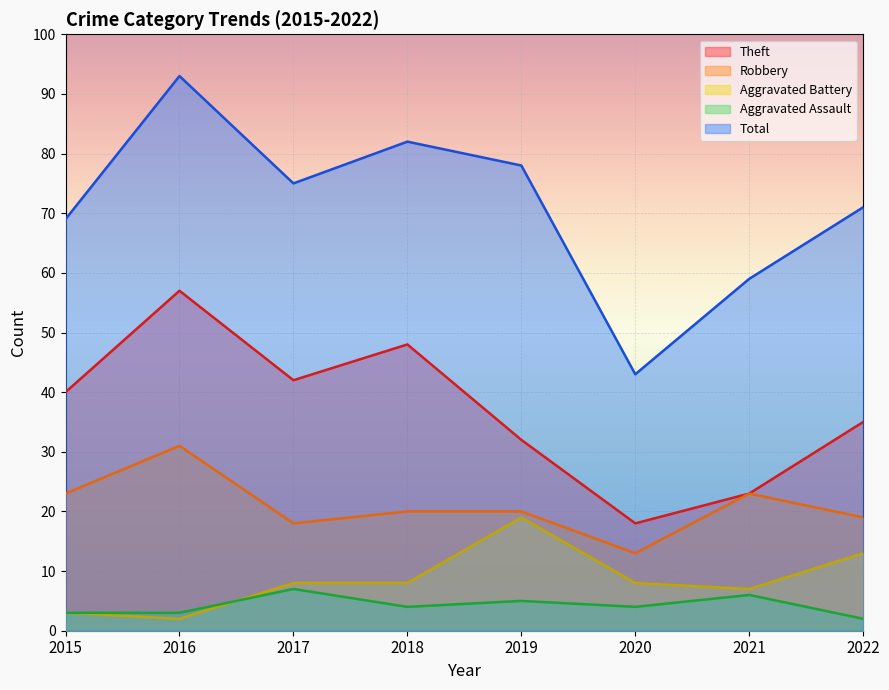

True or false: Total and Robbery cross at least once.

False